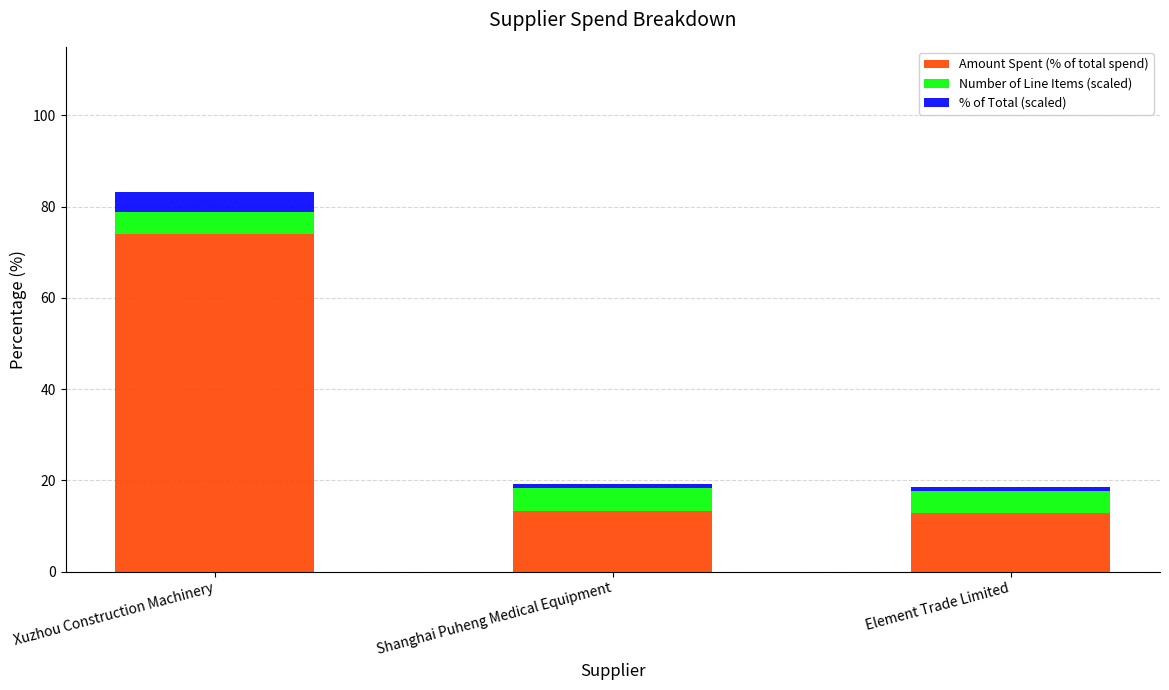

What is the difference between the maximum and second lowest values in the Amount Spent (% of total spend) series?

60.5